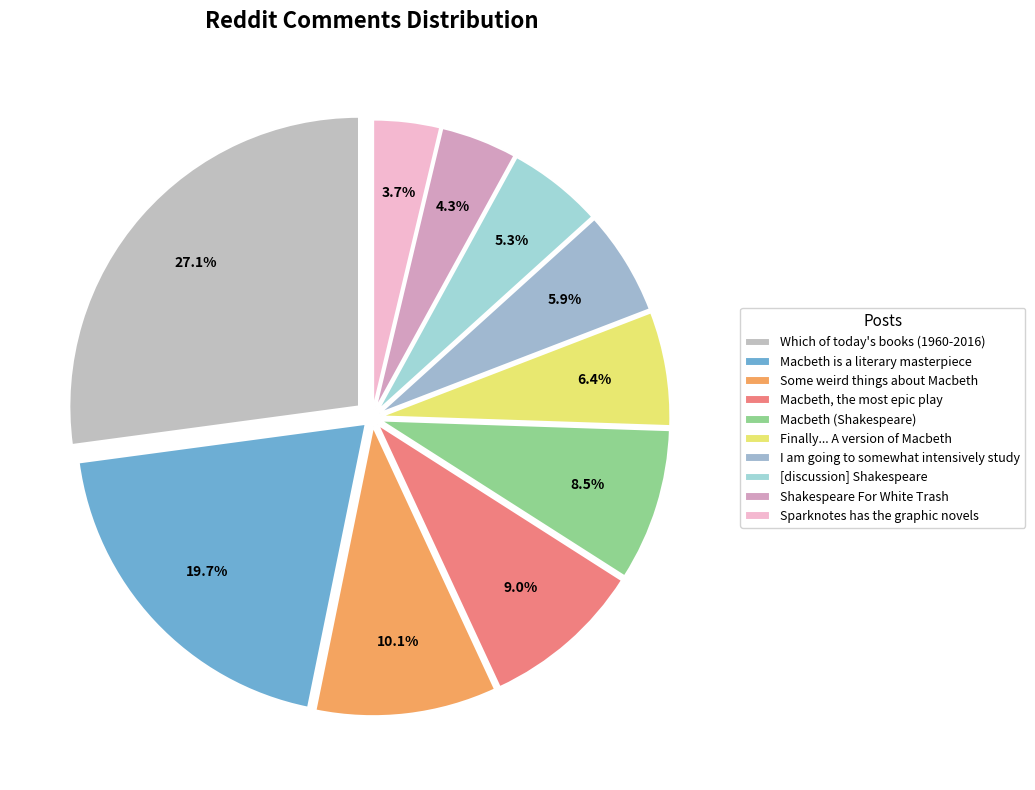

To the nearest percent, what is the difference between the [discussion] Shakespeare and I am going to somewhat intensively study slice percentages?

1%